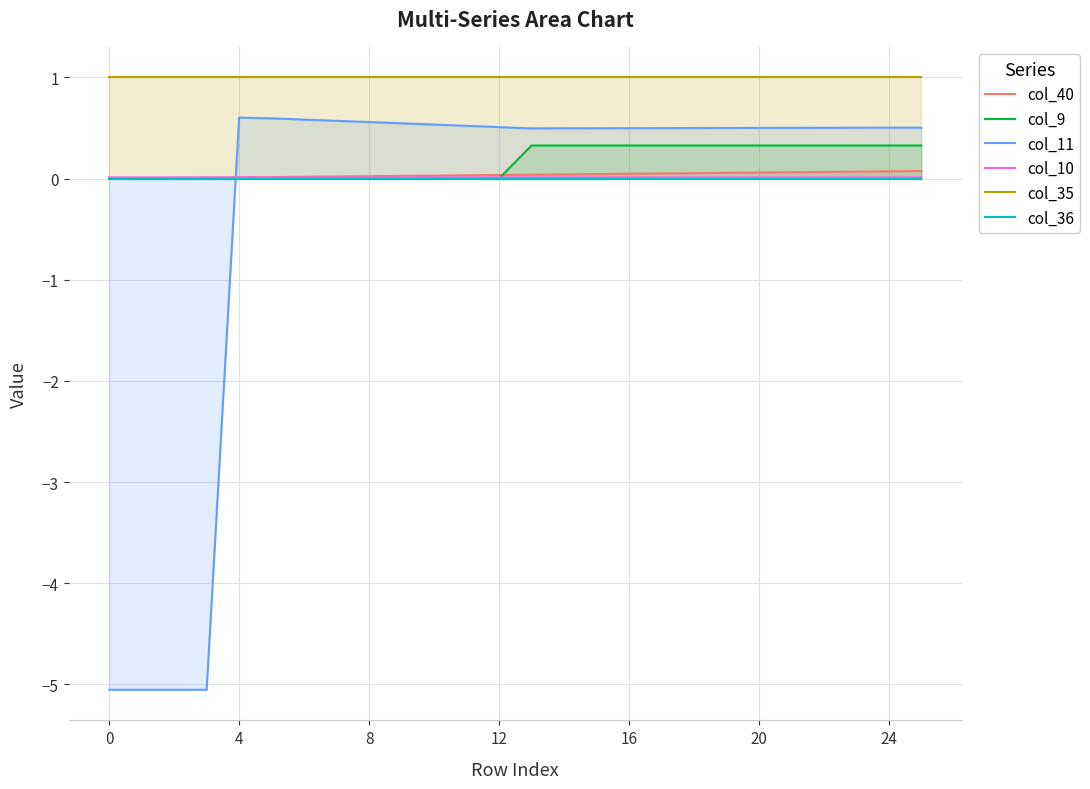

How many intersections are there between col_11 and col_9?

1